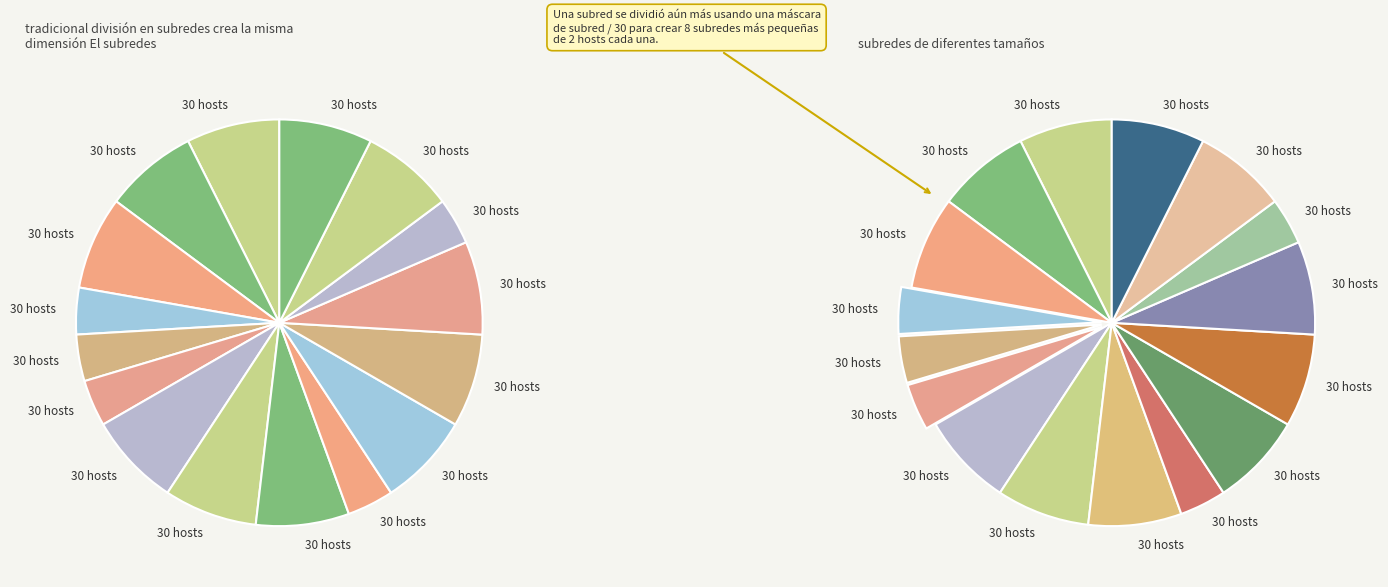

To the nearest percent, what is the average slice percentage?

6%